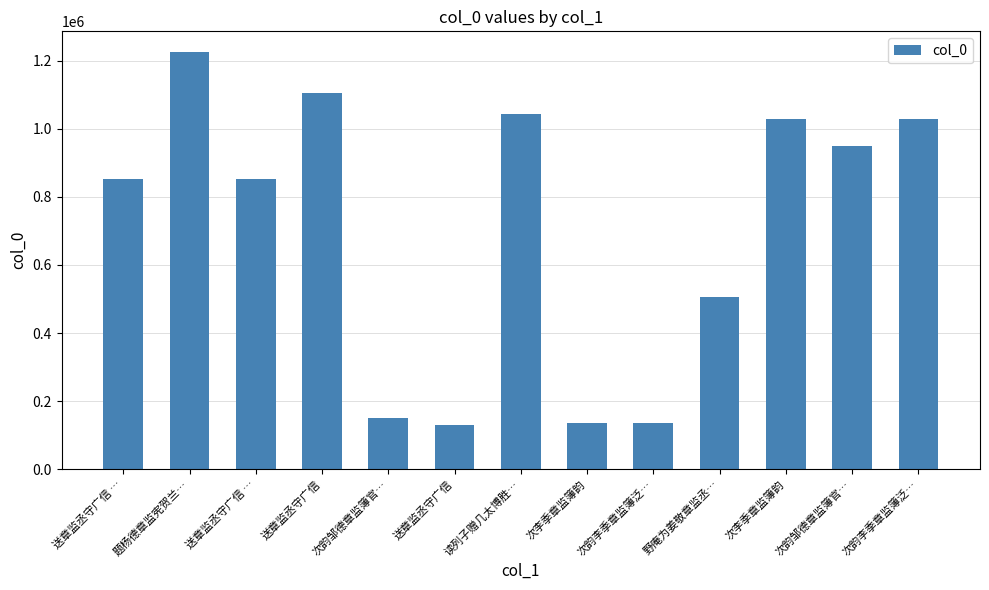

How many values are below 853694?

6